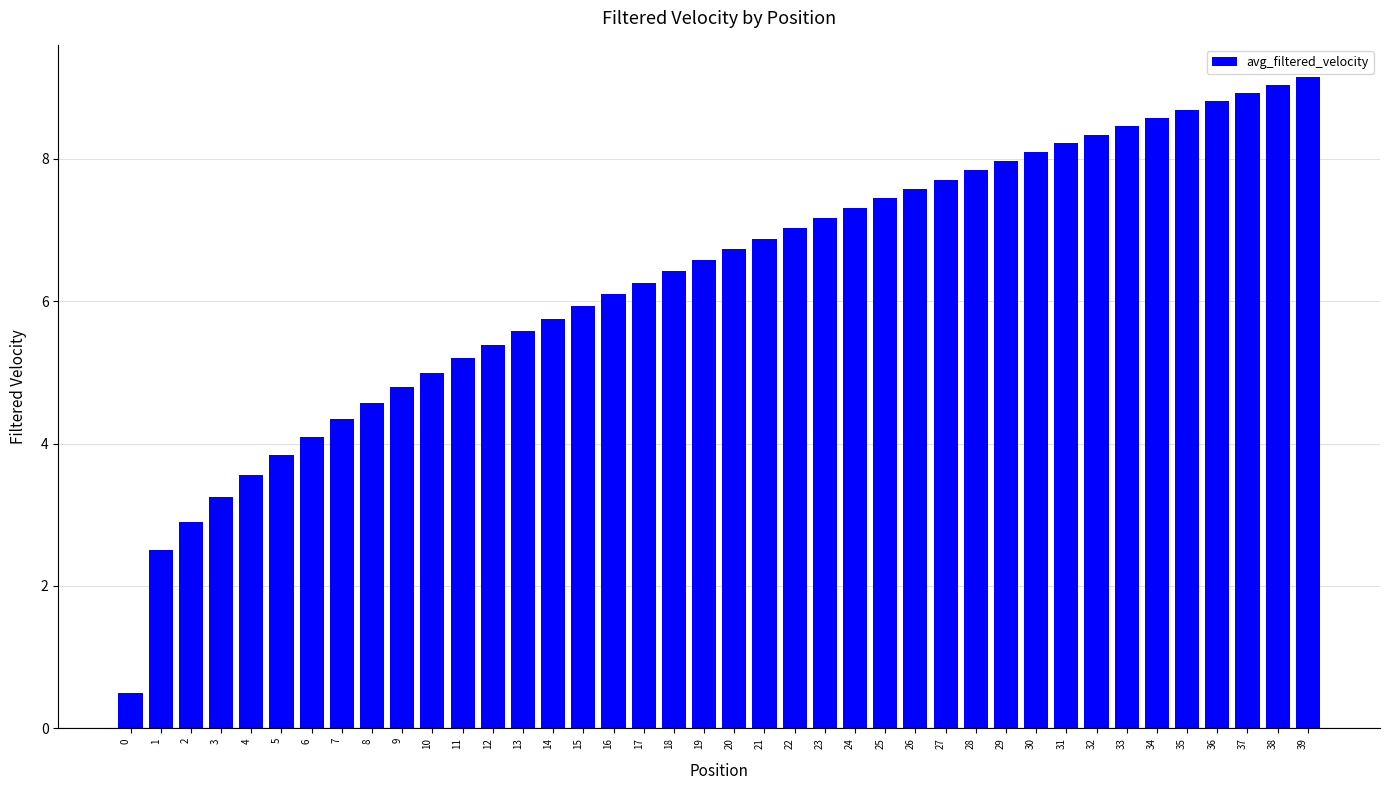

What is the sum of the values at 22 and 2?

9.9